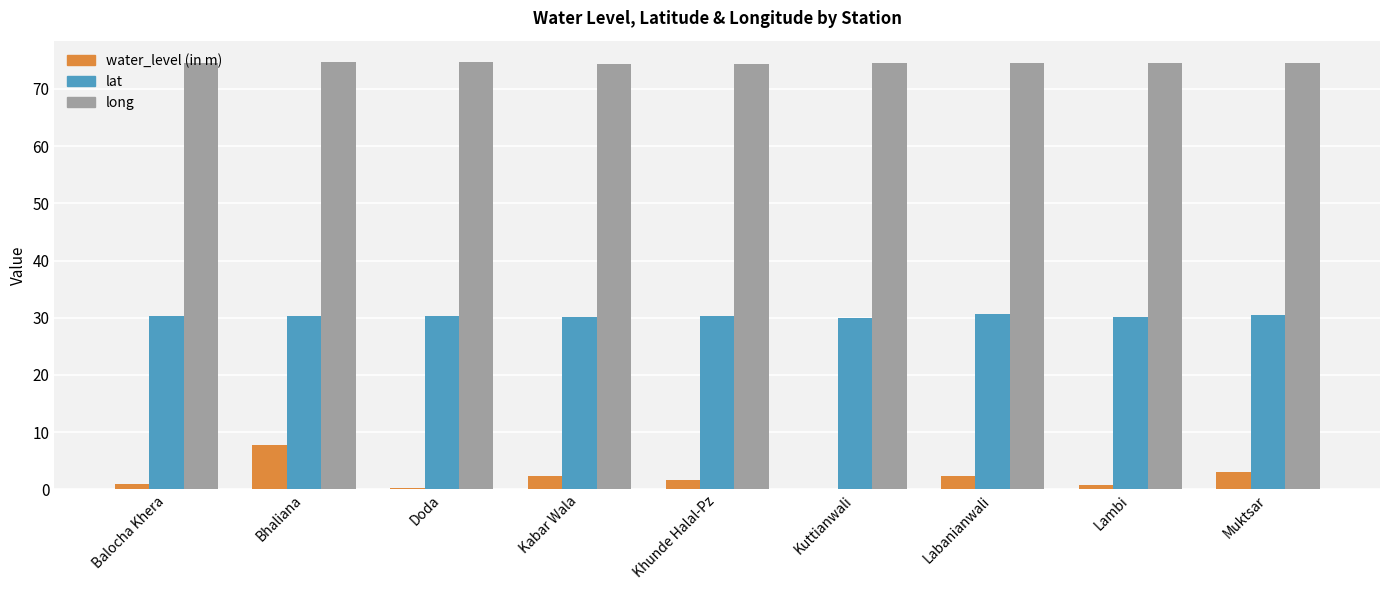

What is the total value across all series at Kabar Wala?

106.9